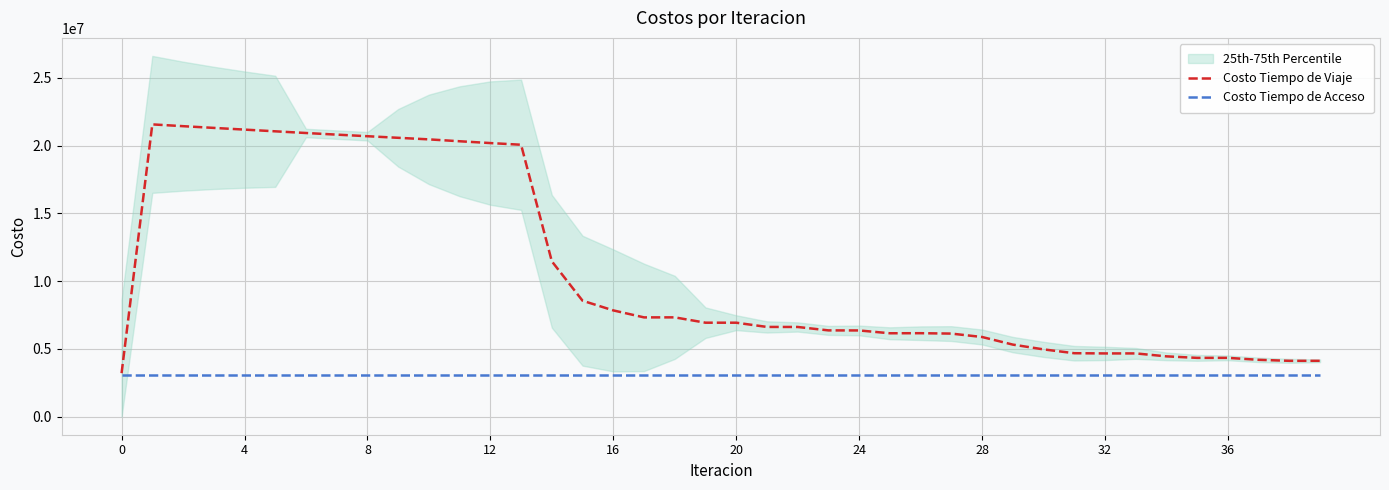

At how many categories does at least one series exceed 16213852?

13